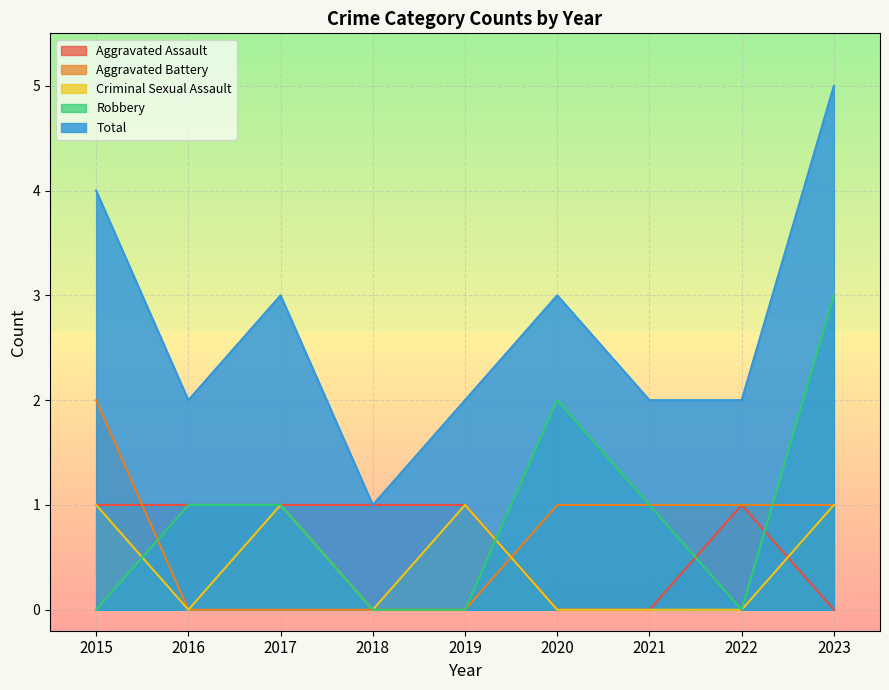

What is the average value of the Robbery series?

1